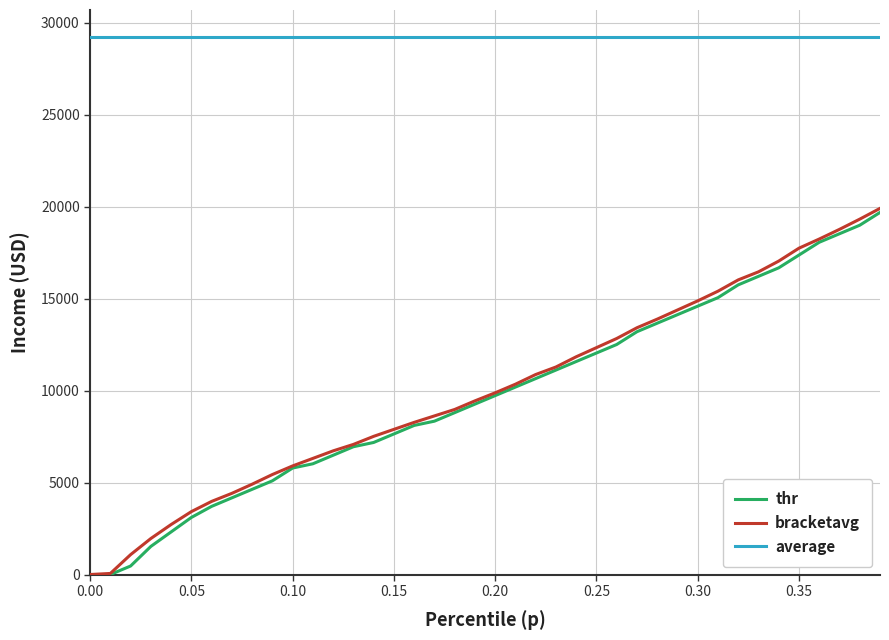

True or false: thr and average cross at least once.

False